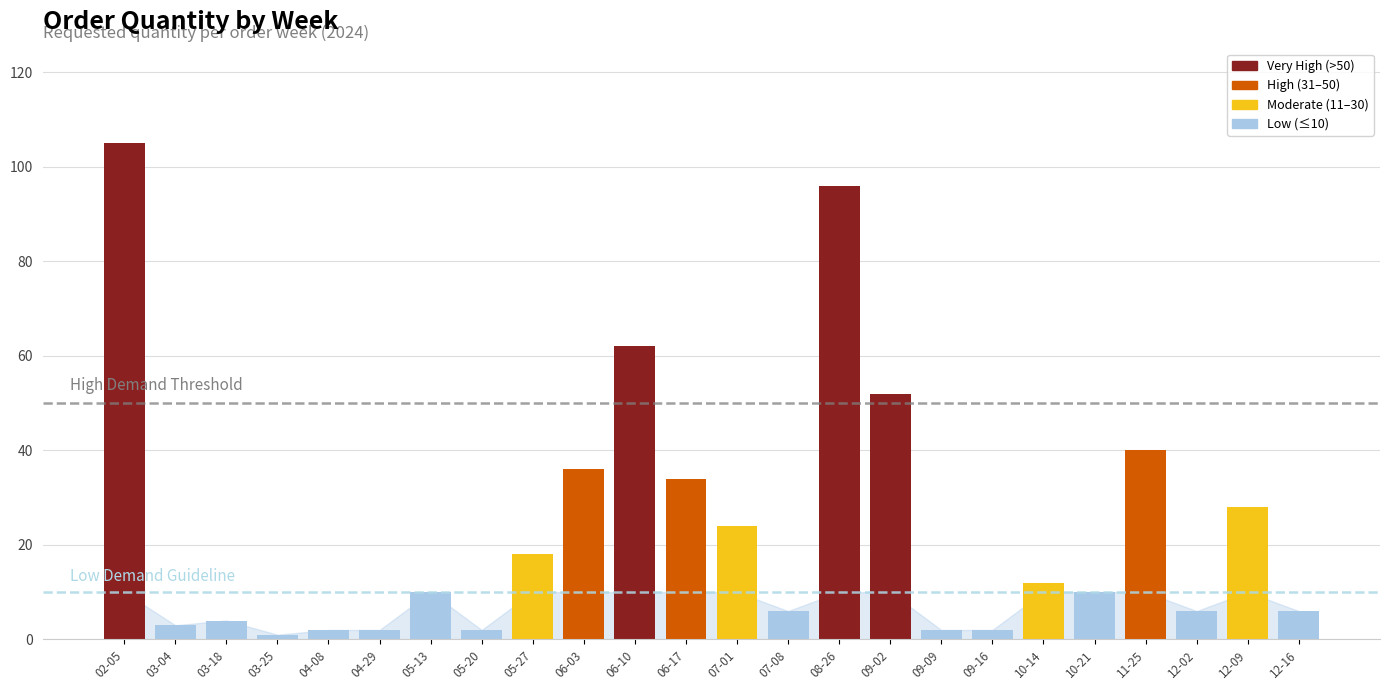

What is the difference between the maximum and minimum values?

104